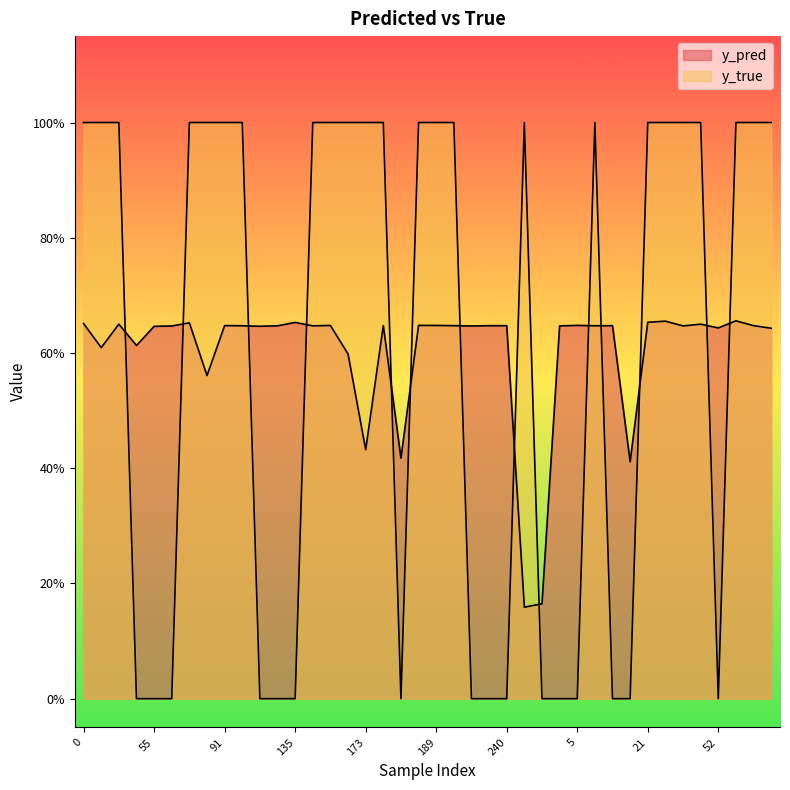

What is the total value across all series at 185?

0.4